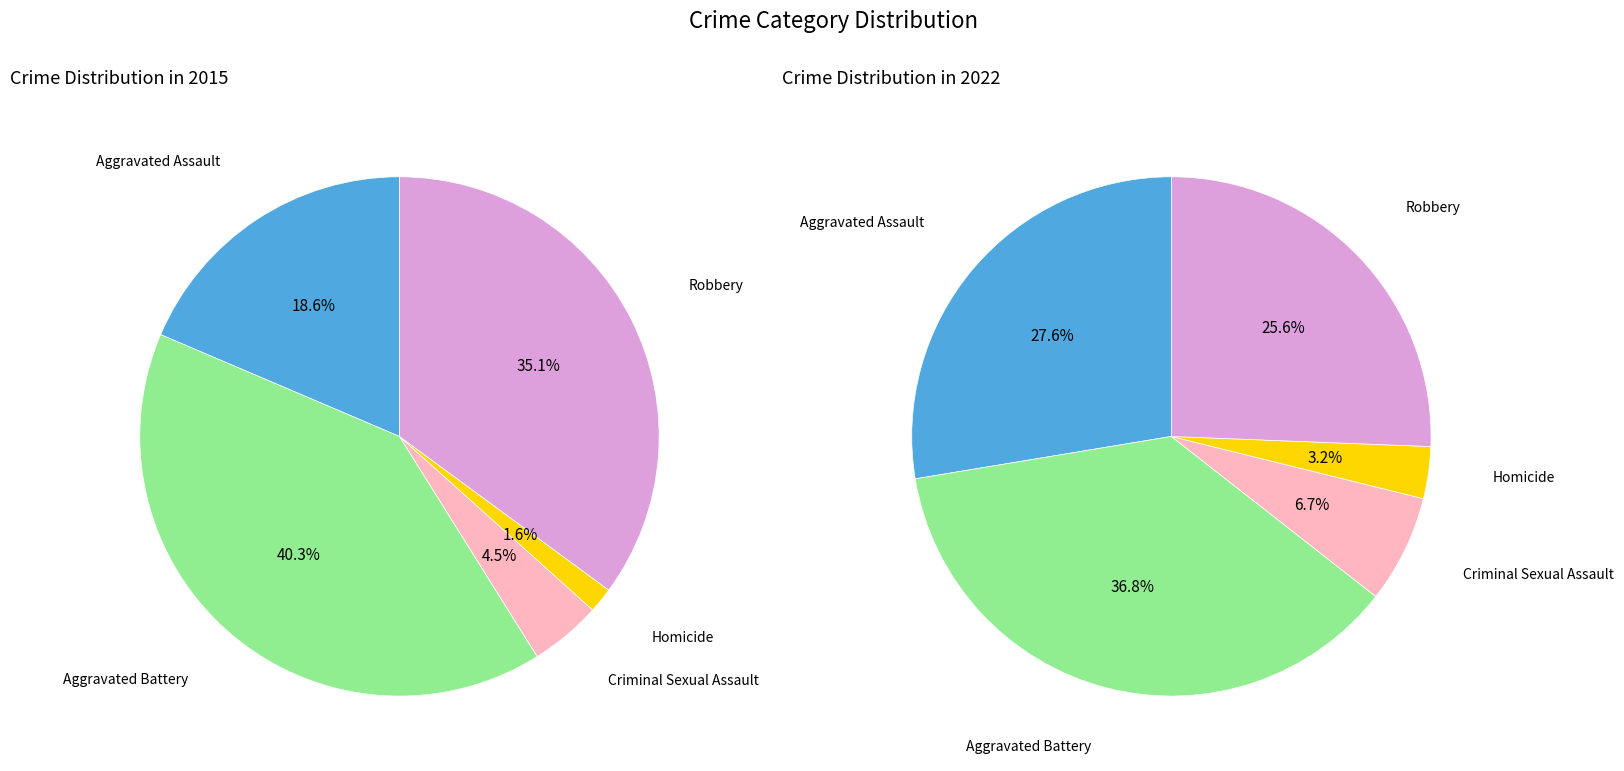

Does any single category account for the majority?

No